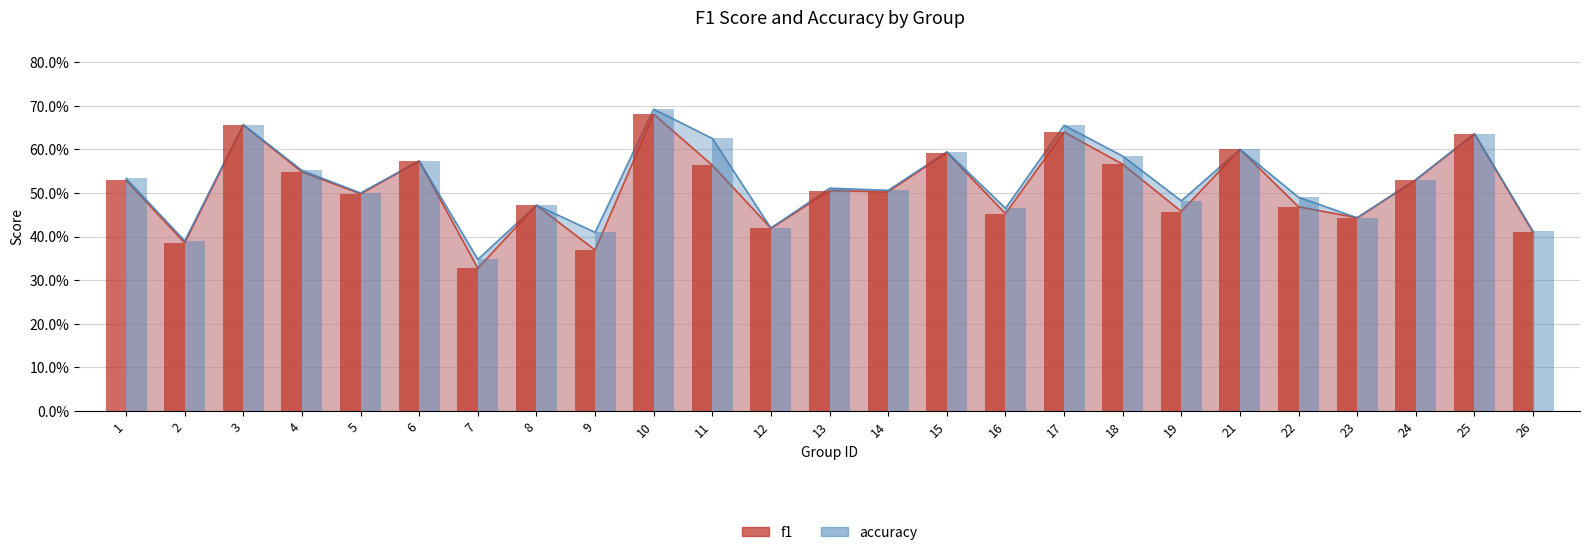

What is the sum of all f1 values?

12.8